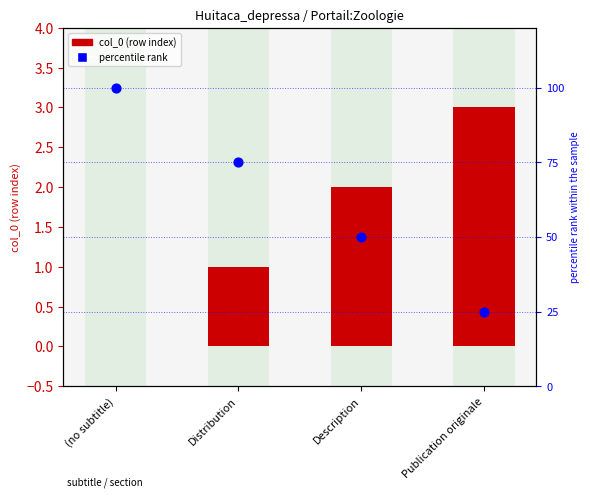

Which series has the largest Y range (max minus min)?

percentile rank